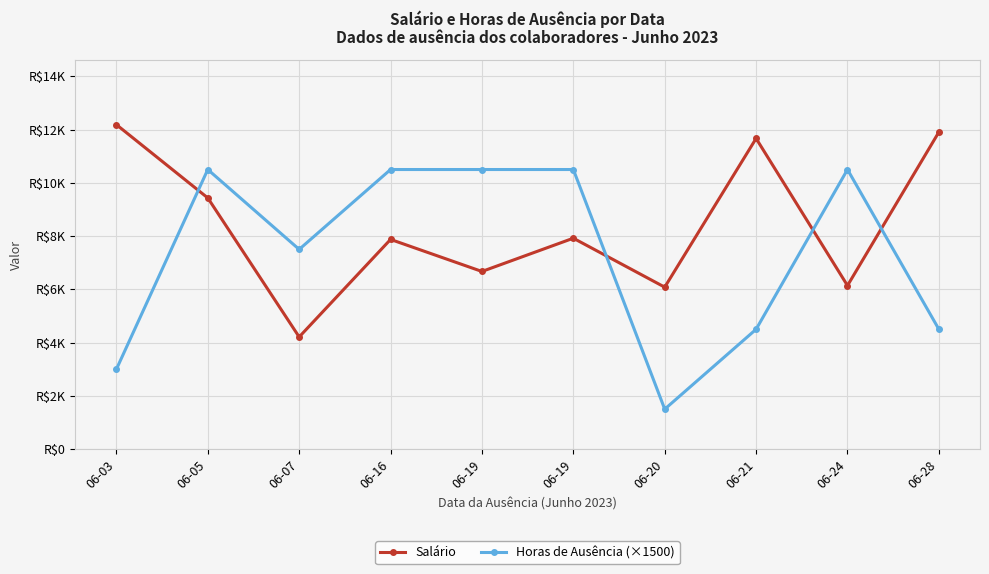

Where is Horas de Ausência (×1500) nearest to the value 6000?

06-07